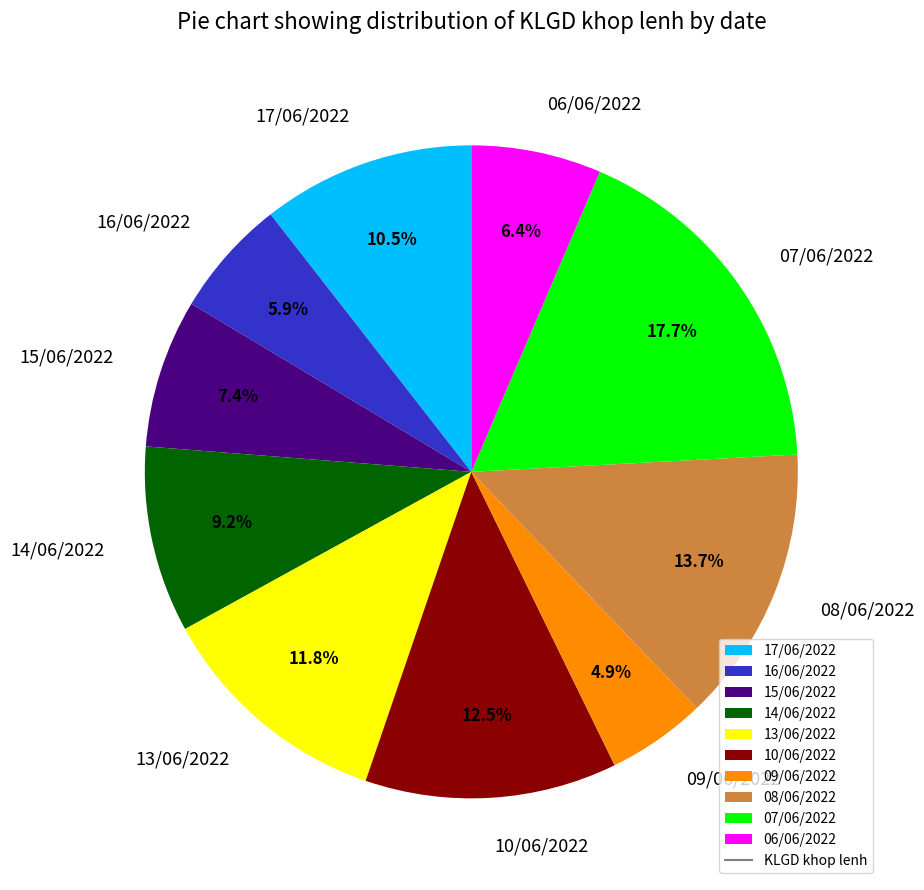

Is the sum of 08/06/2022 and 17/06/2022 greater than half?

No